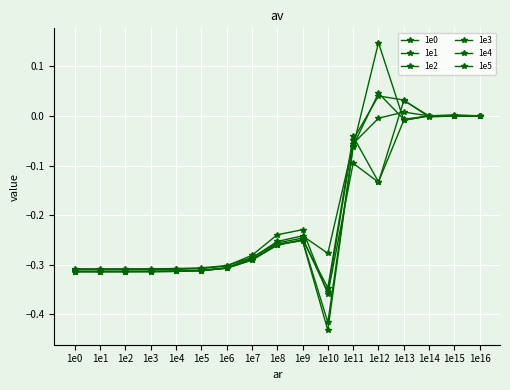

How many series are shown in this chart?

6